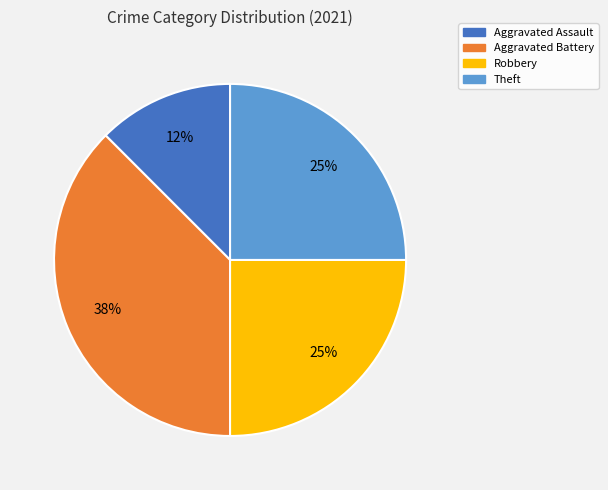

What percentage is the Theft slice, to the nearest percent?

25%